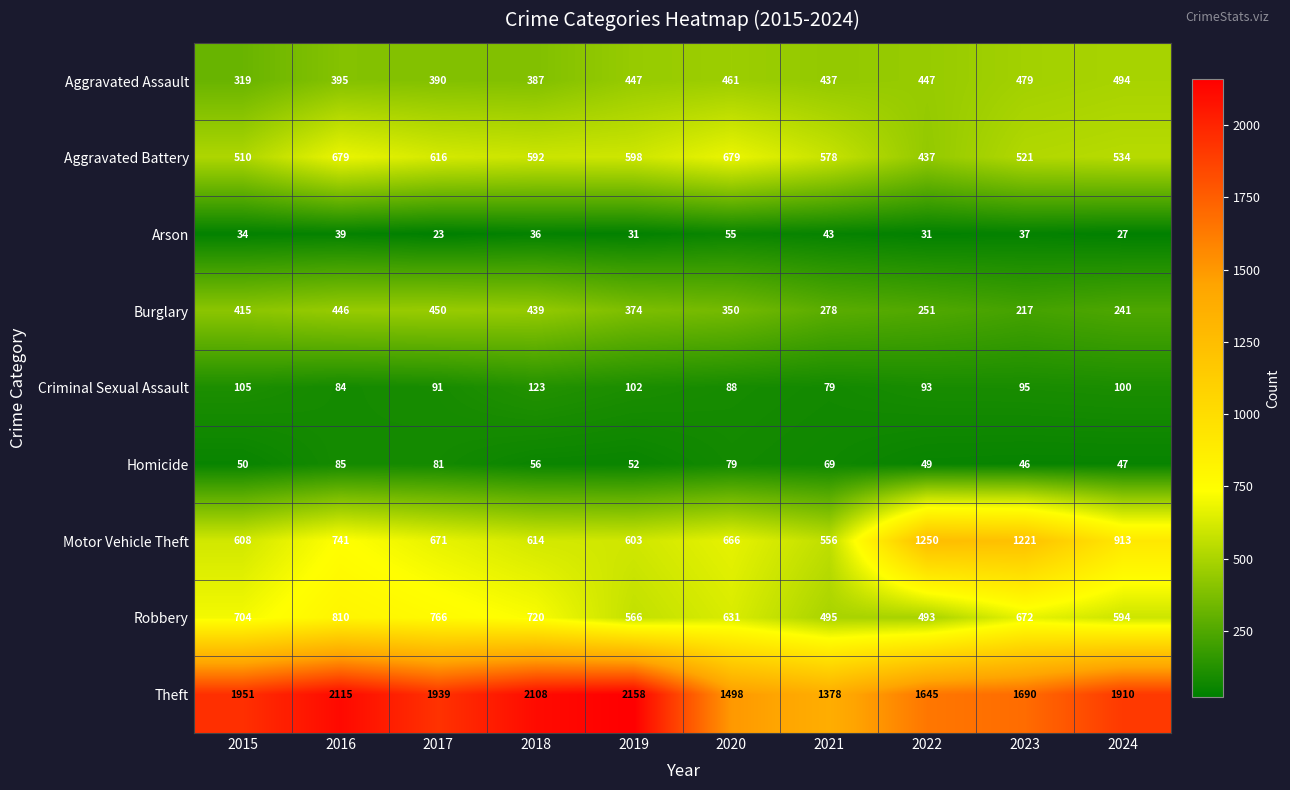

Which series has the largest total across all categories?

Theft